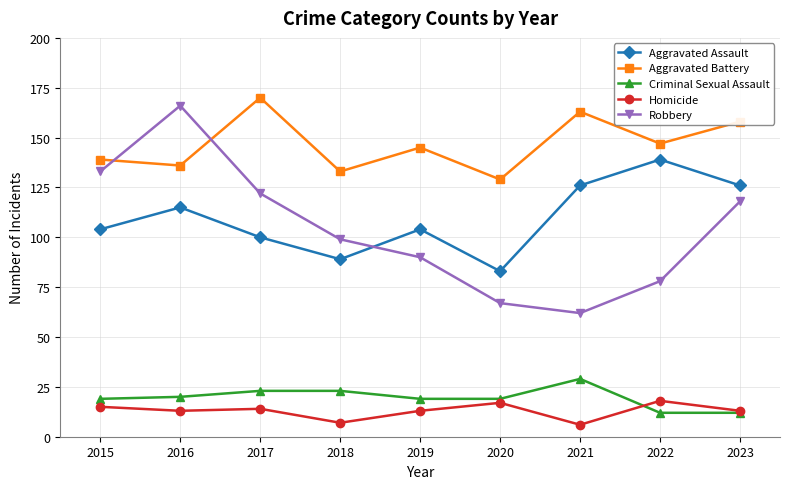

What is the spread (max minus min) of values at 2018?

126